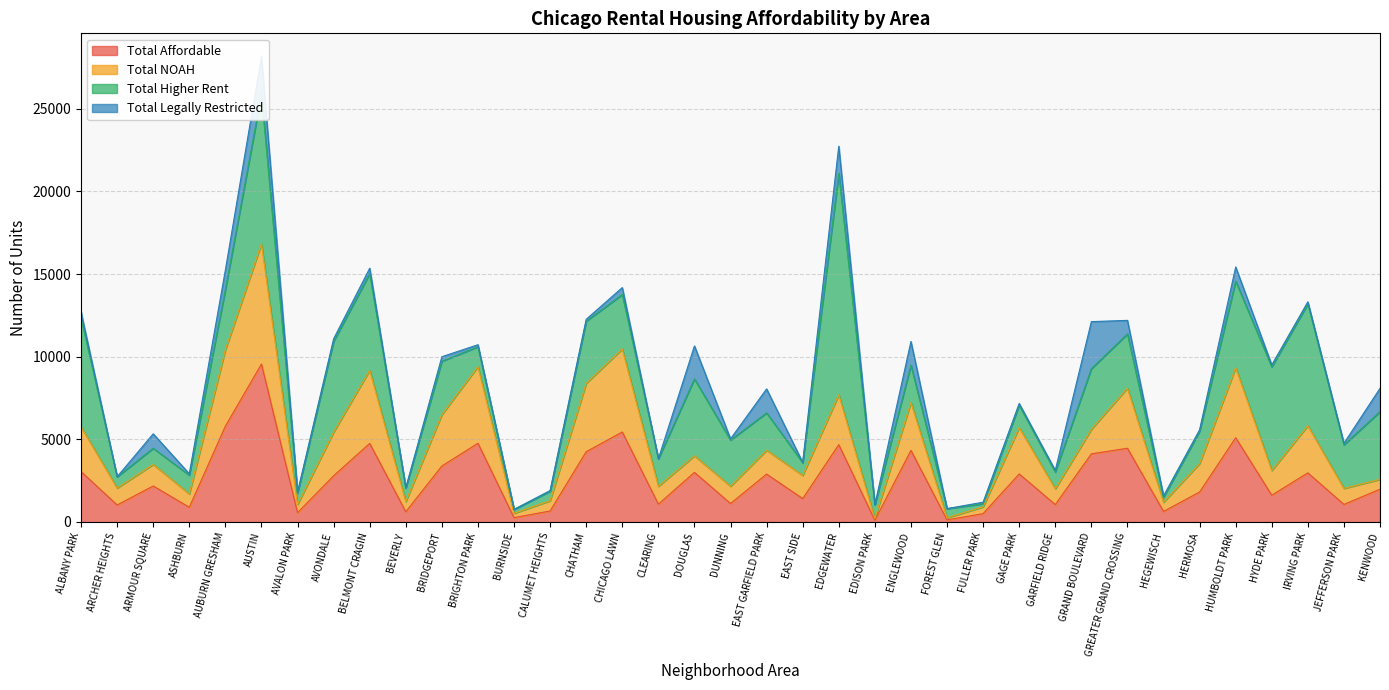

At which label does Total Affordable reach its peak?

AUSTIN